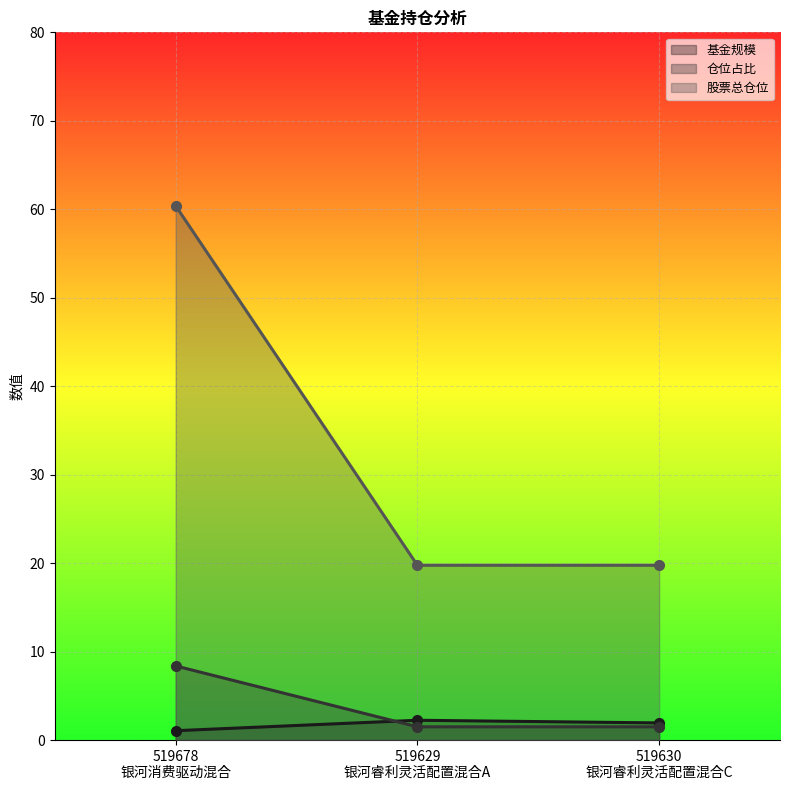

What is the label of the 3rd point from the left?

519630
银河睿利灵活配置混合C